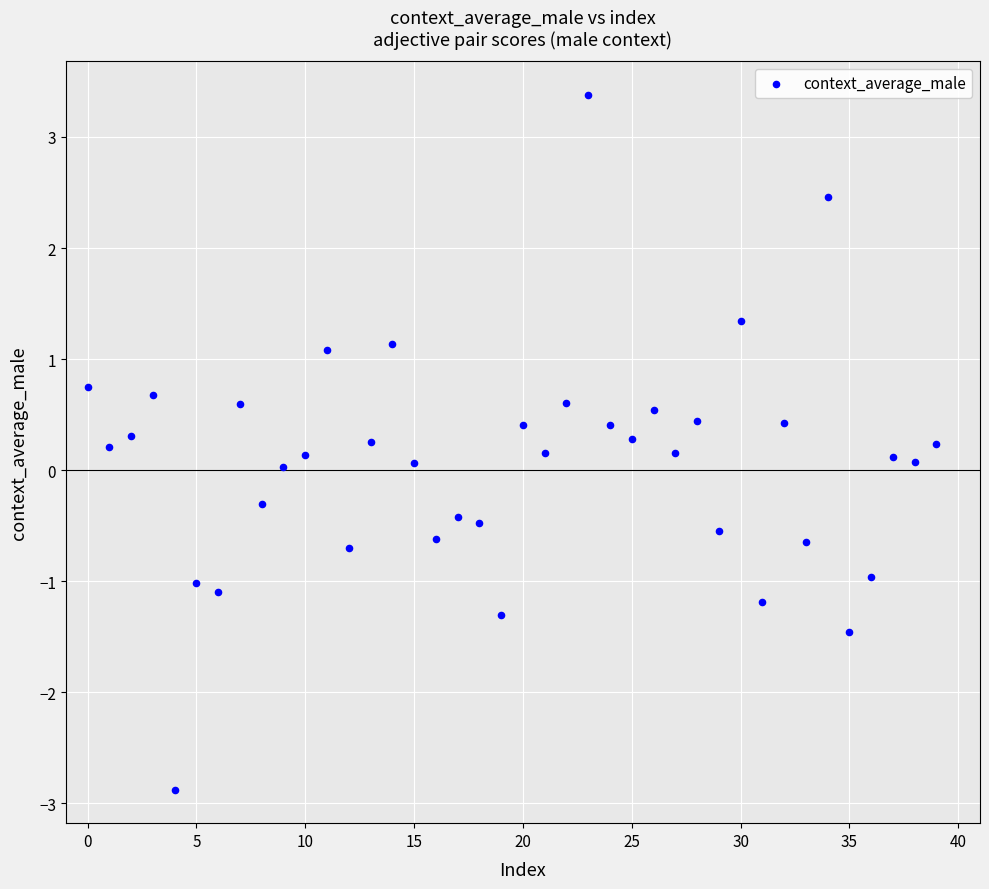

What is the range of Y values (max minus min)?

6.3